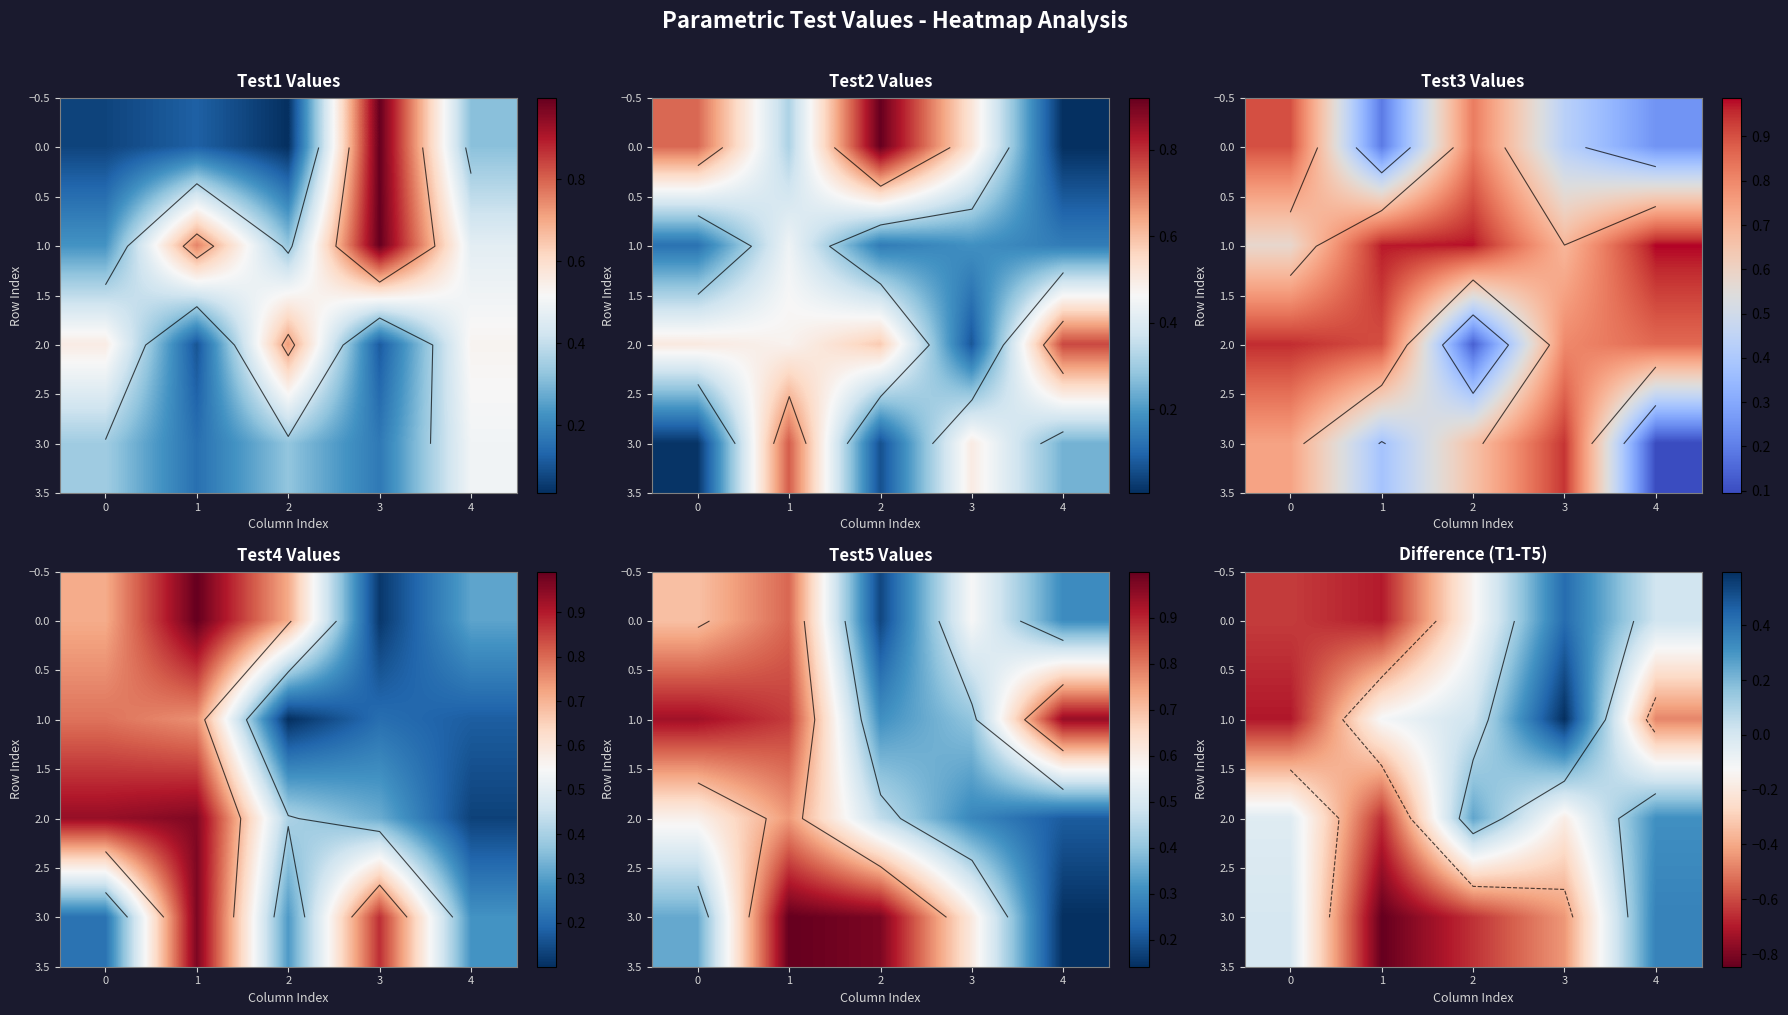

At 3, list the series in order from largest to smallest.

1.0, 0.0, 2.0, 3.0